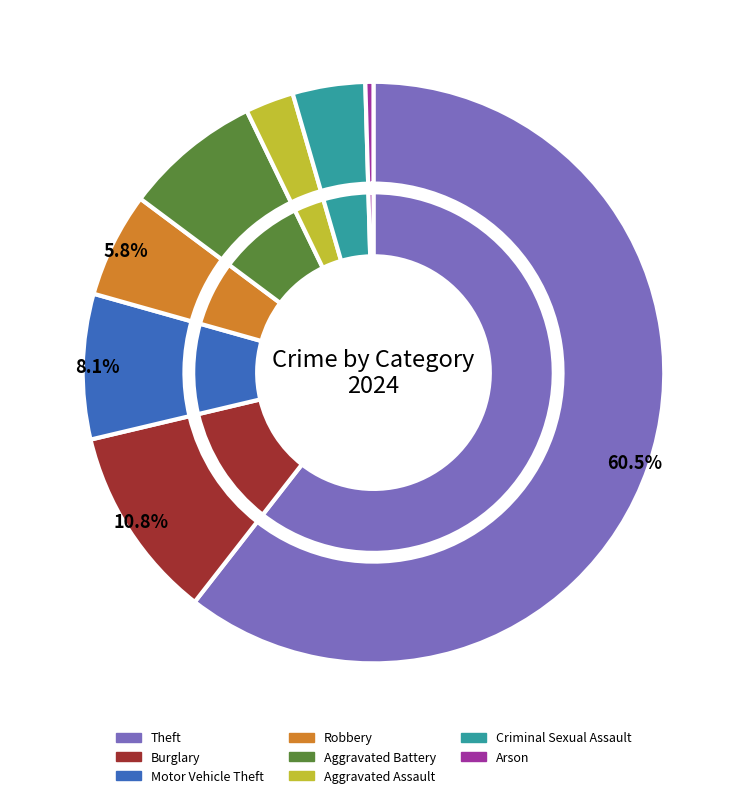

Approximately how many times larger is the value at Aggravated Assault compared to Aggravated Battery?

0.4